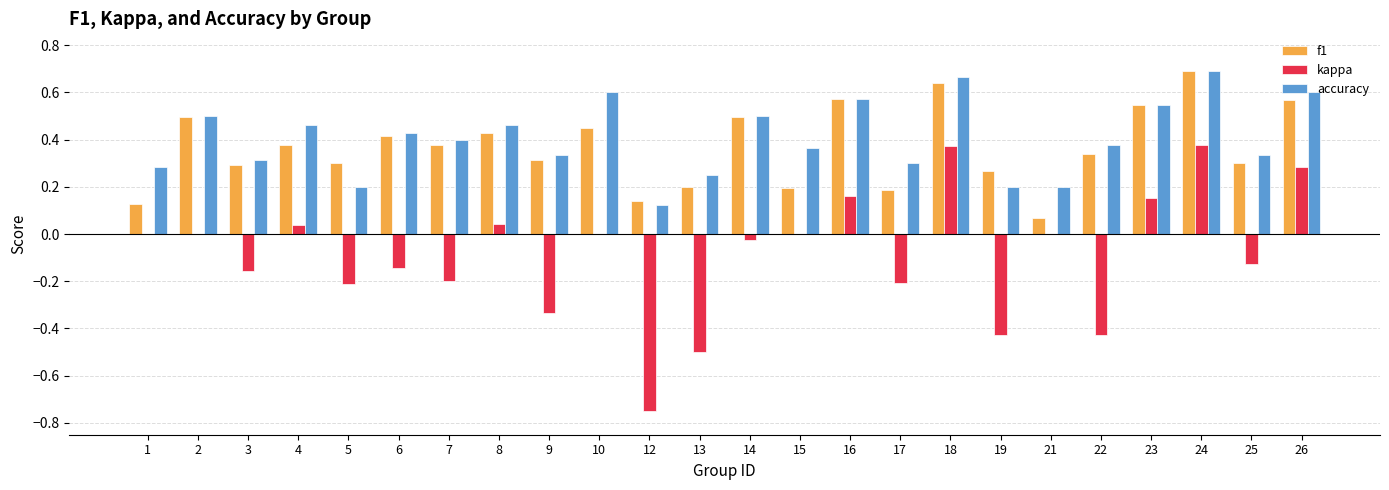

Does the chart contain stacked bars?

No